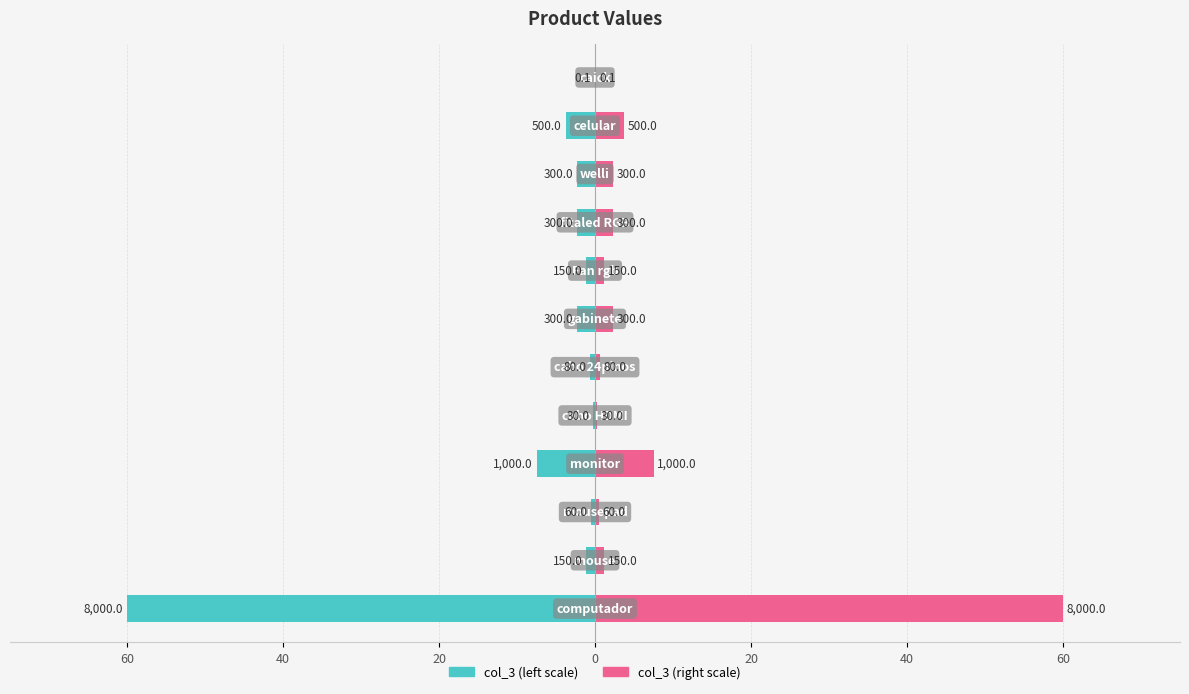

Reading left to right, what are all the values shown in this chart?

col_3 (left): -60.0	-1.1	-0.4	-7.5	-0.2	-0.6	-2.2	-1.1	-2.2	-2.2	-3.8	-0.0
col_3 (right): 60.0	1.1	0.4	7.5	0.2	0.6	2.2	1.1	2.2	2.2	3.8	0.0